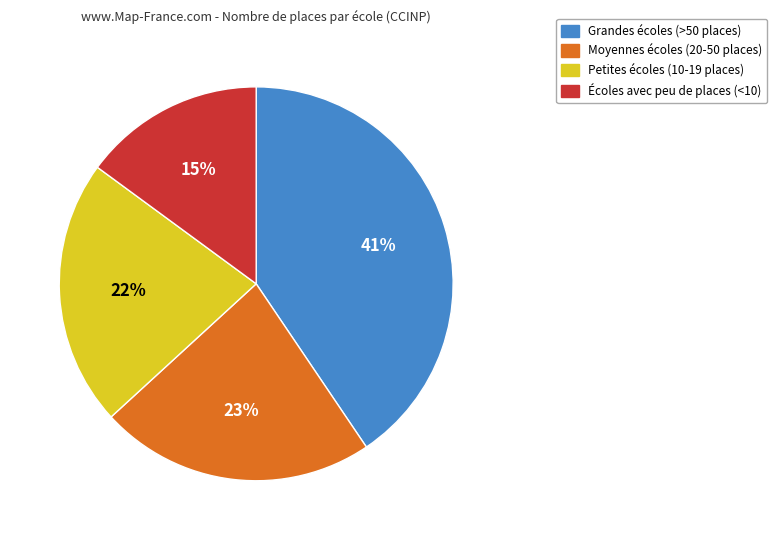

Does any single category account for the majority?

No